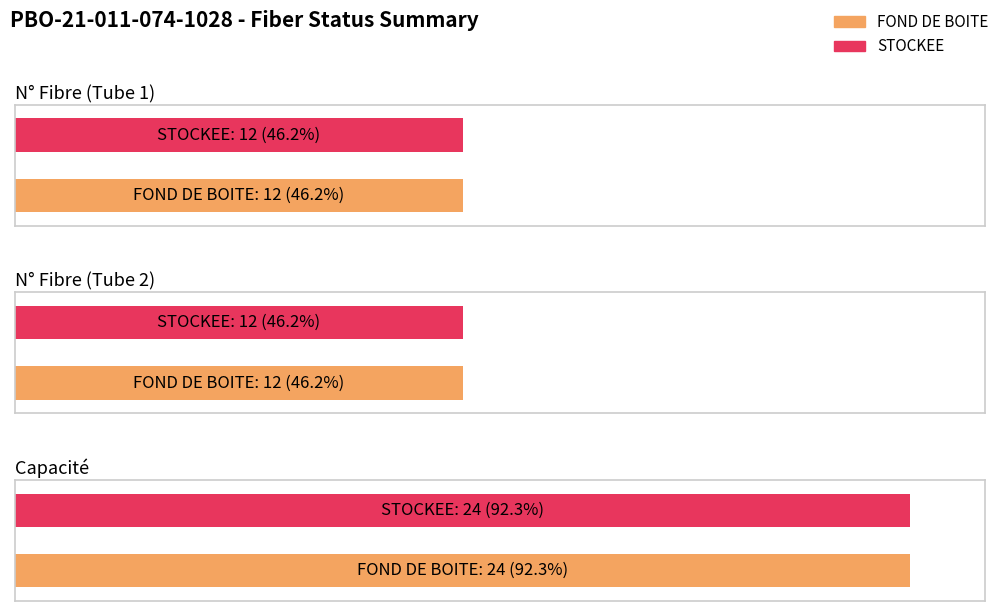

Which series changed the most between N° Fibre (Tube 2) and Capacité?

FOND DE BOITE